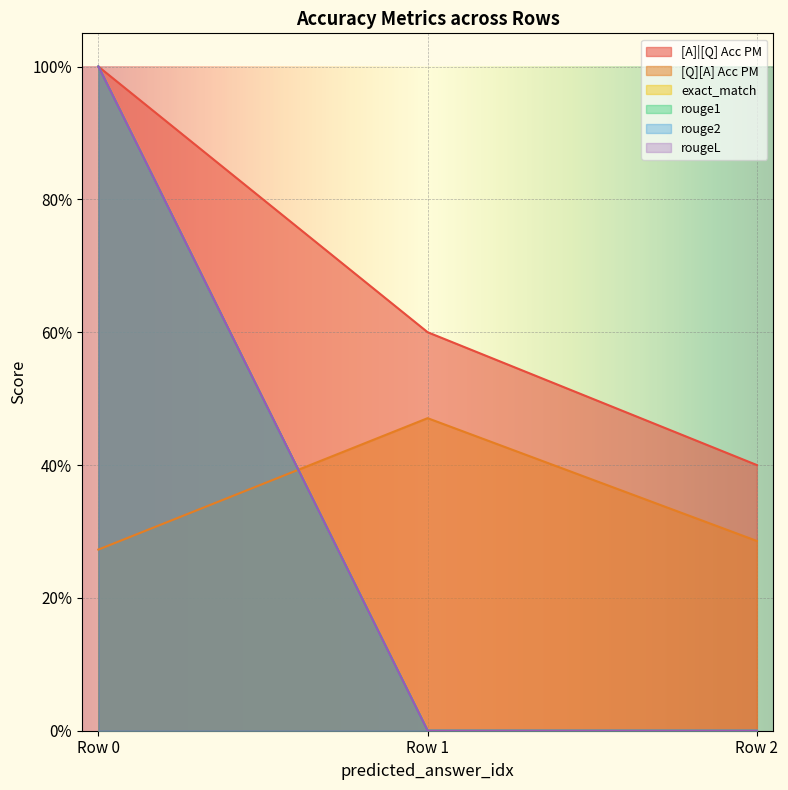

What is the value of the exact_match point at the 1st from the left?

1.0